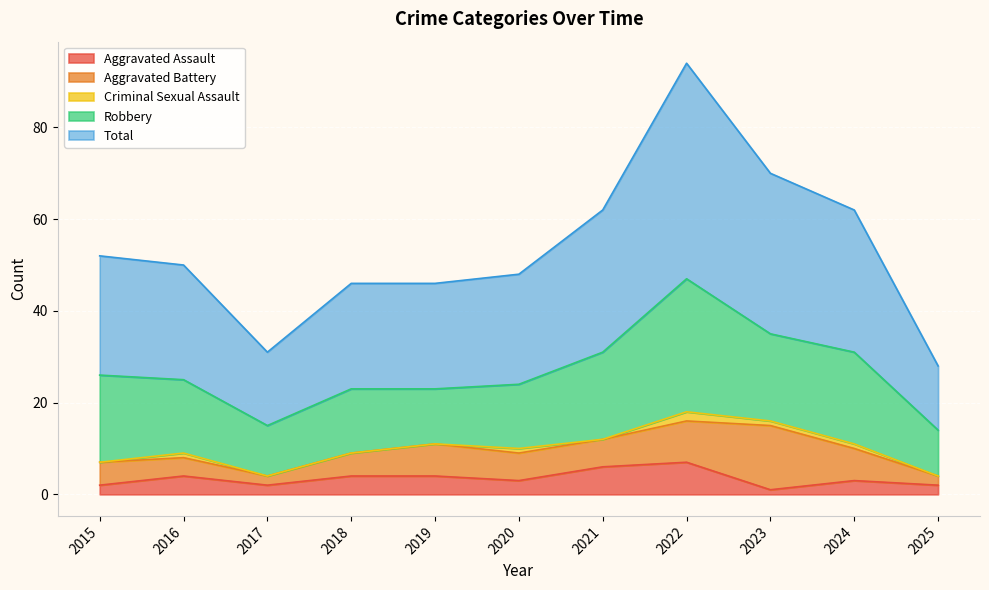

Rank the series by their maximum value, from highest to lowest.

Total, Robbery, Aggravated Battery, Aggravated Assault, Criminal Sexual Assault